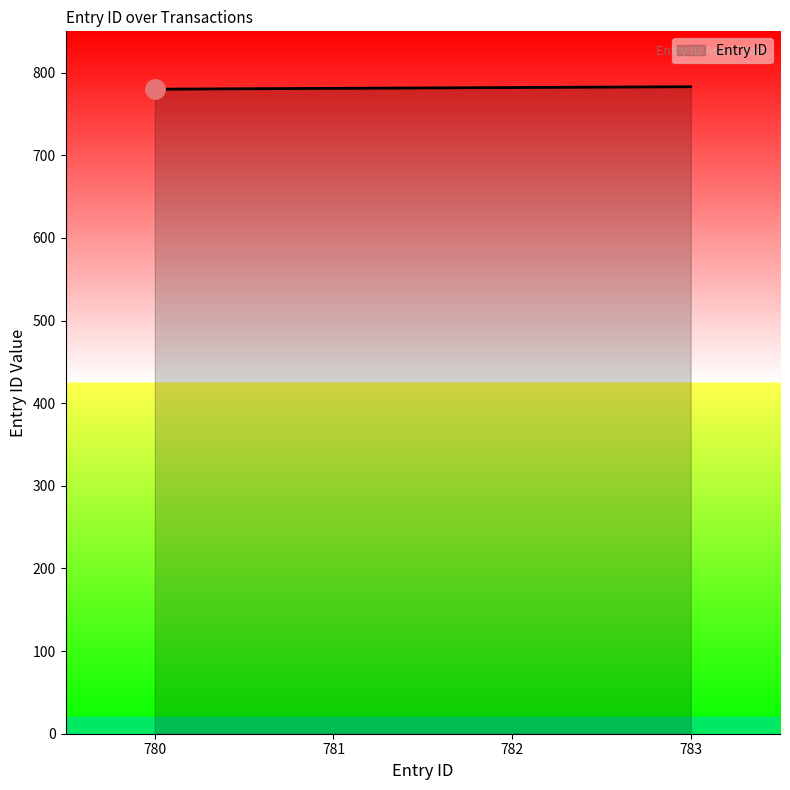

True or false: there are more than 2 points higher than both neighbors.

False